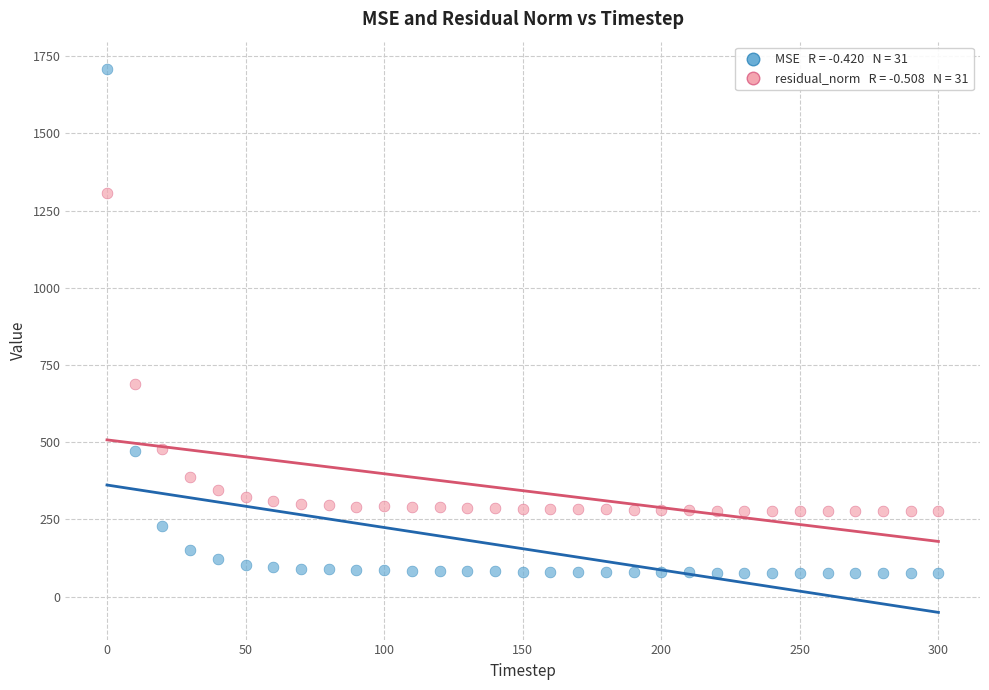

Across all series, what Y value is closest to 892?

687.1